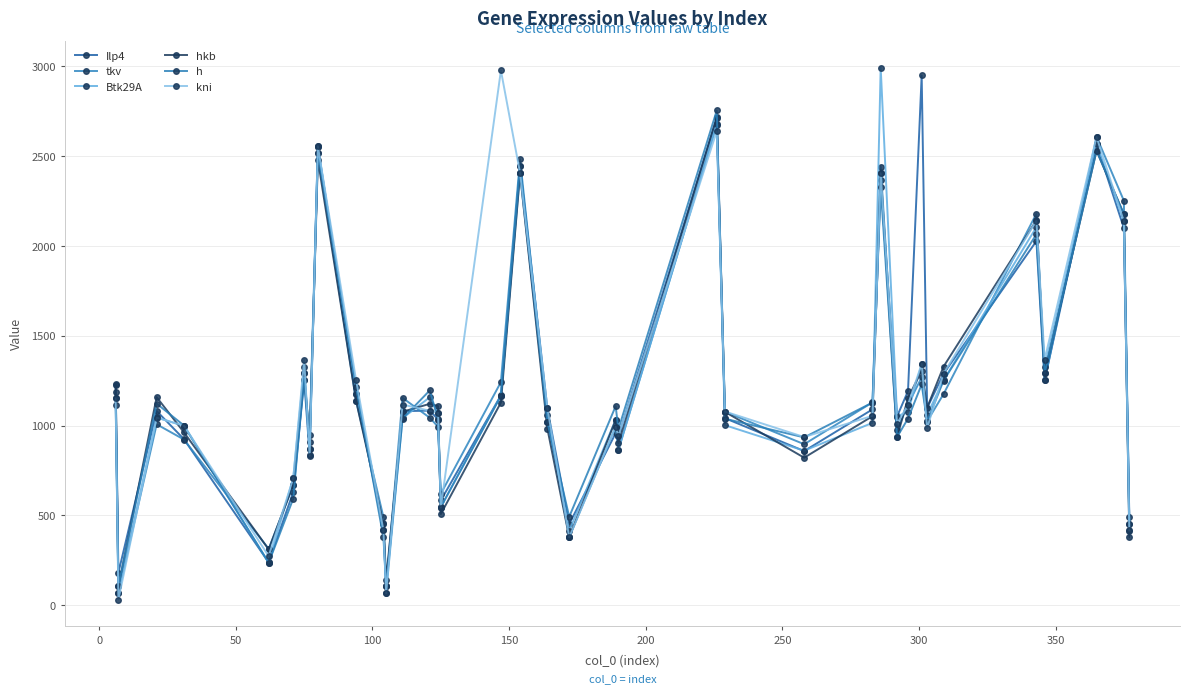

What is the minimum value shown in the chart?

31